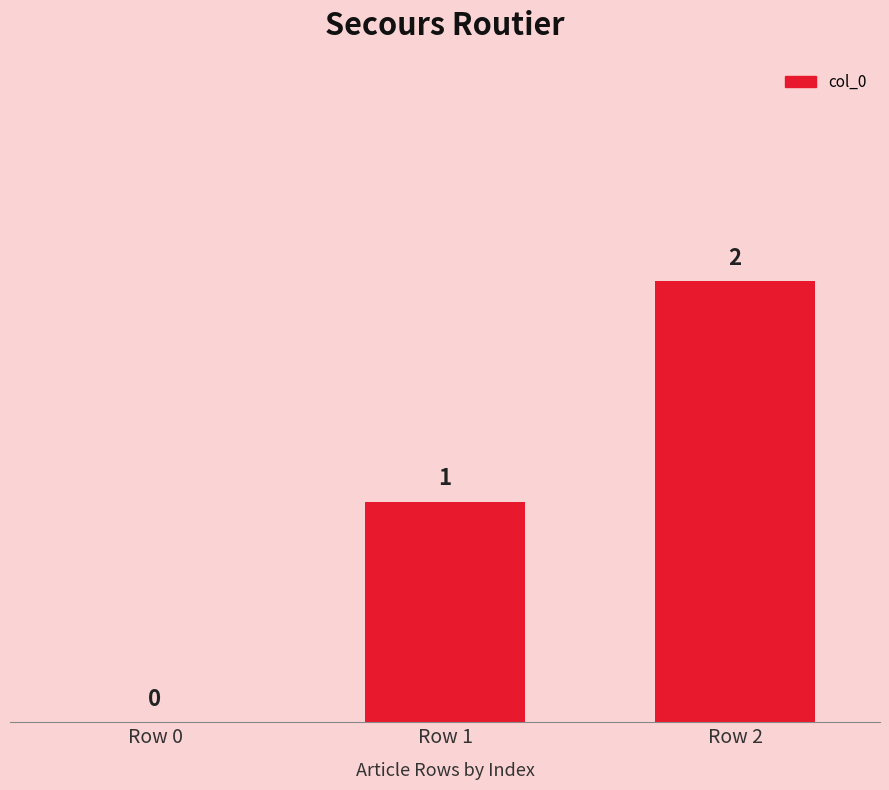

What is the change in value from Row 0 to Row 1?

+1